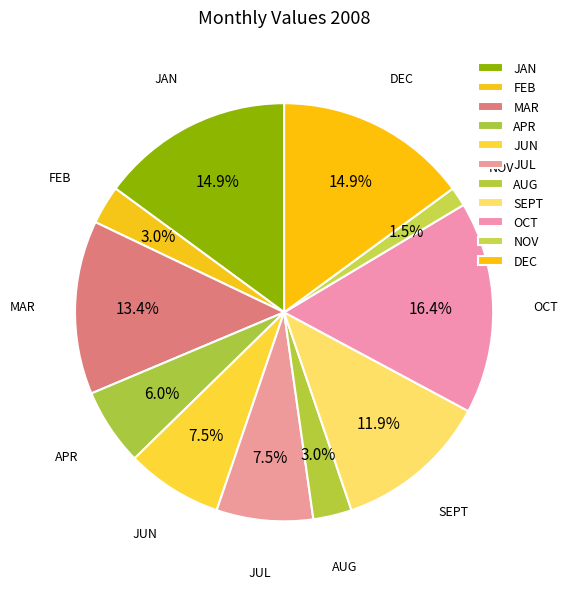

What is the total percentage of MAR and FEB?

16.4%